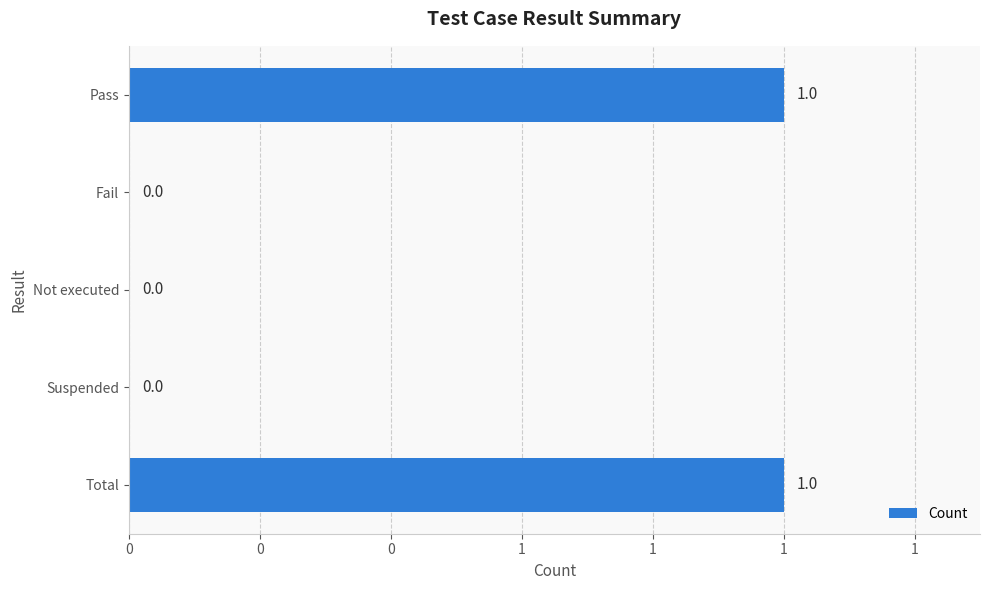

How many positive values are there?

2